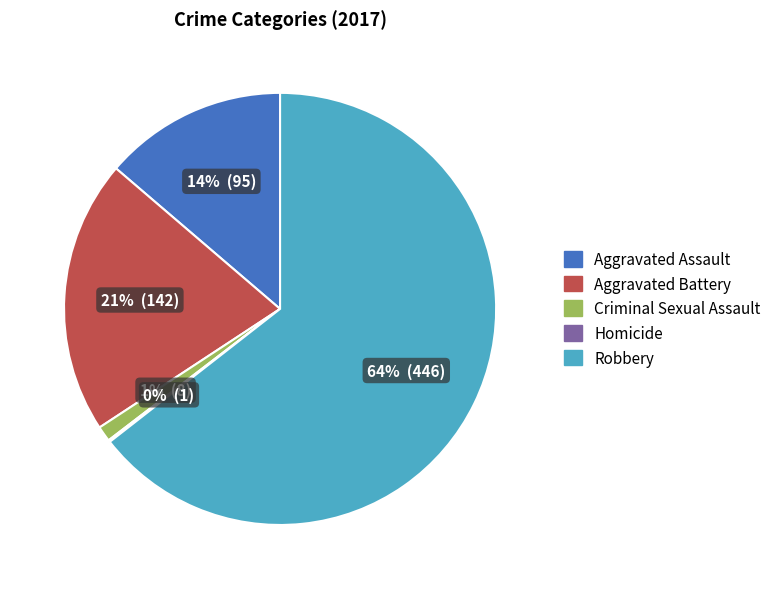

Which category has the biggest portion of the pie?

Robbery